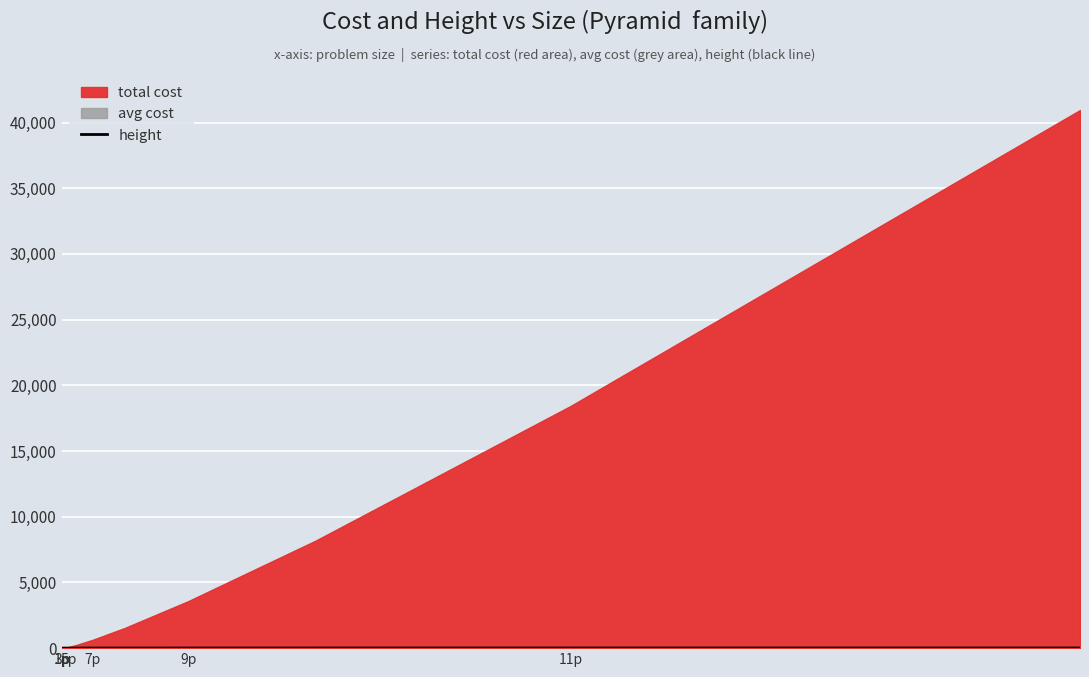

True or false: there are more than 2 points higher than both neighbors.

False